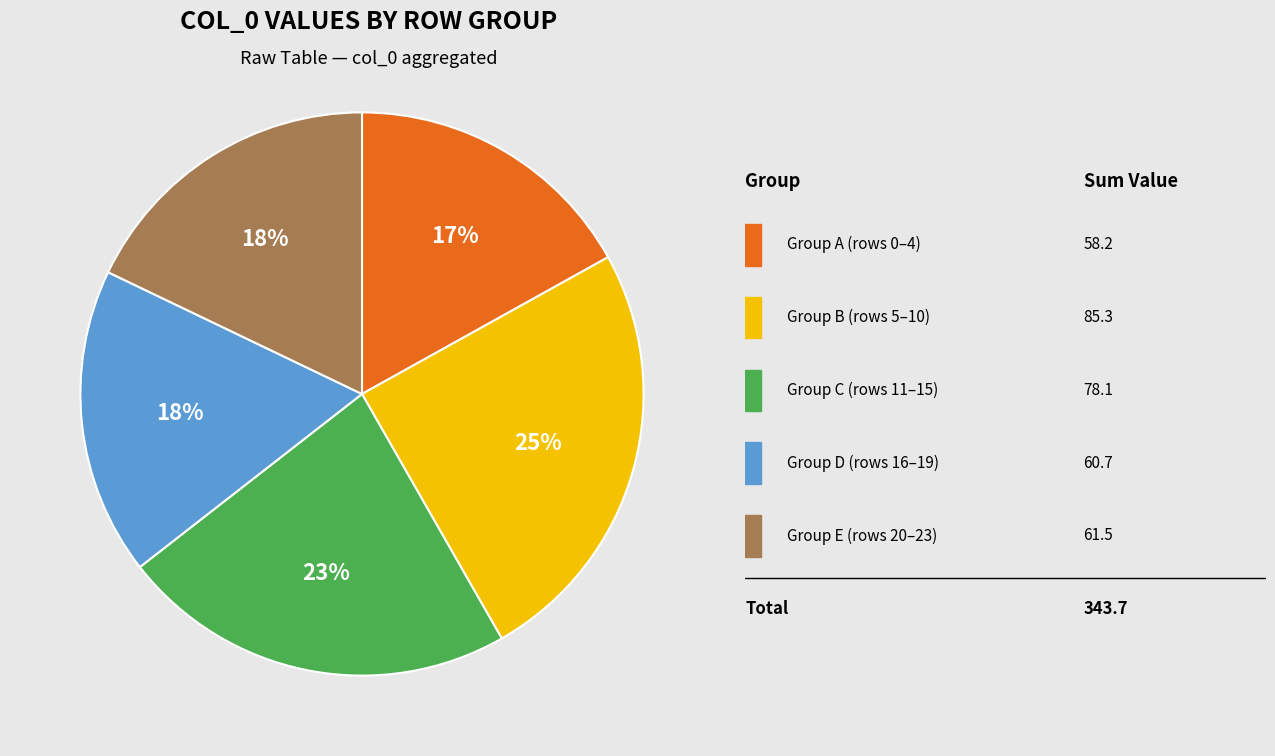

To the nearest percent, what is the difference between the largest and smallest slice percentages?

8%